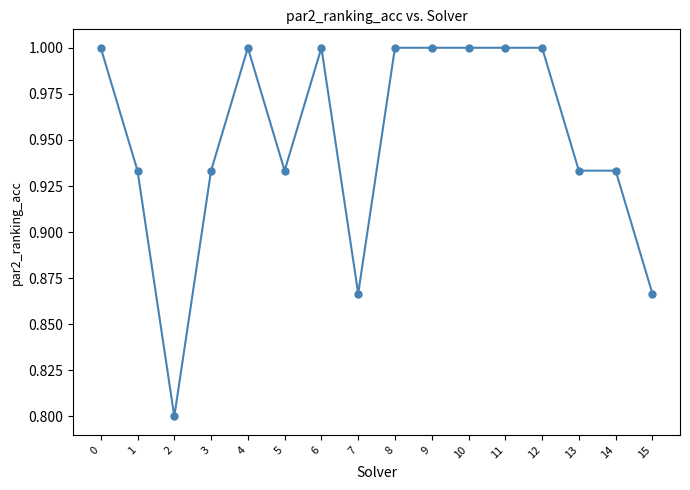

What is the difference between the maximum and minimum values?

0.2